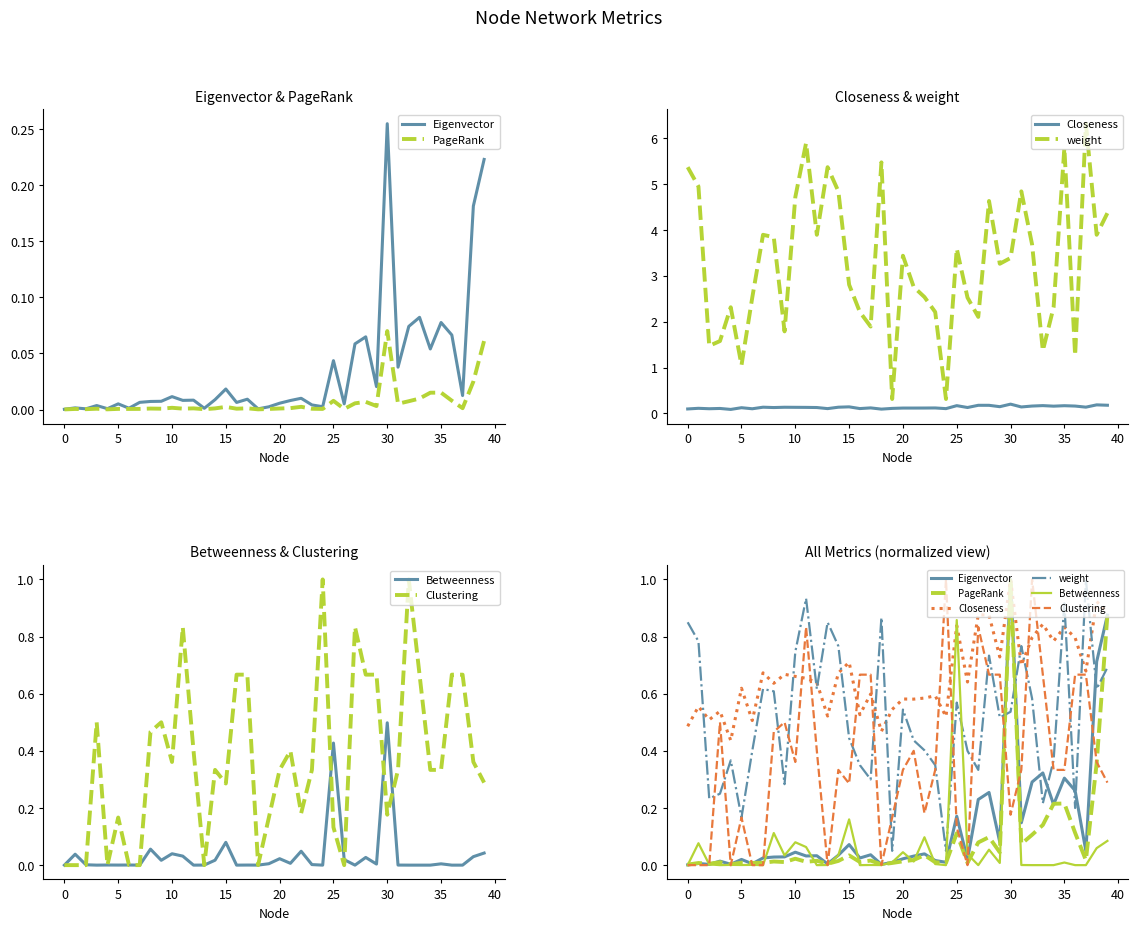

Which has a higher value, 16 or 38?

38